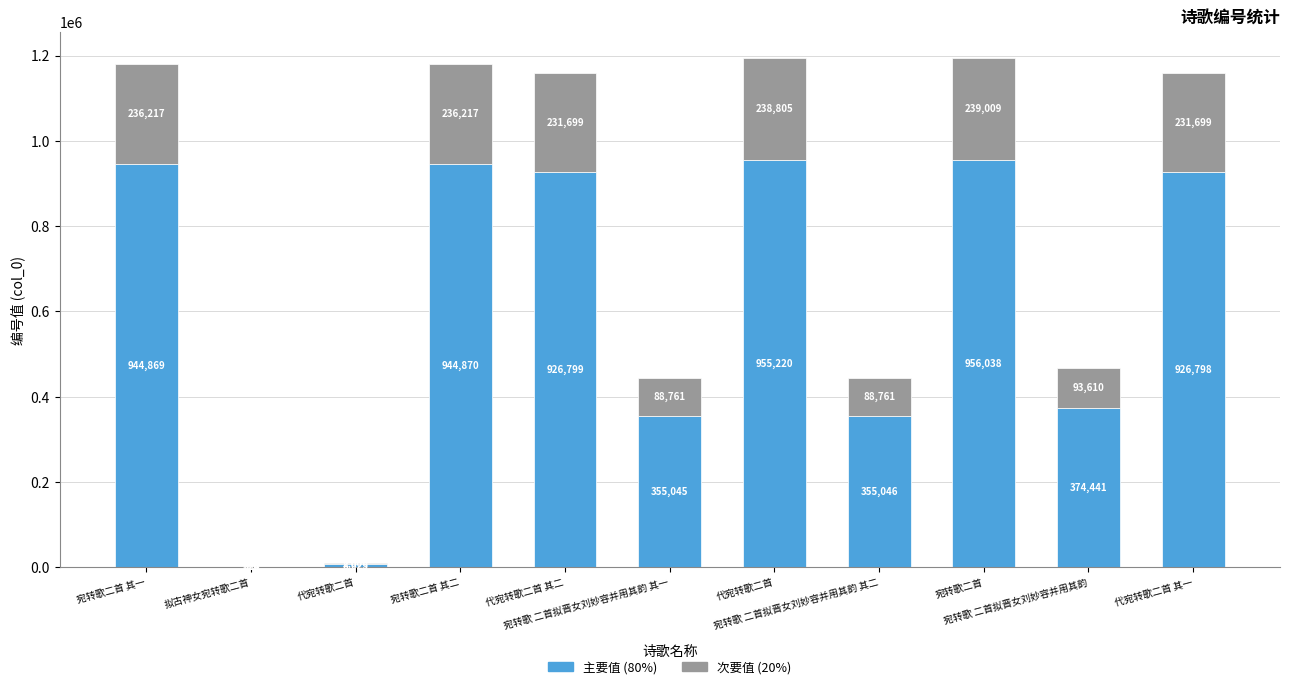

Does the chart contain stacked bars?

Yes